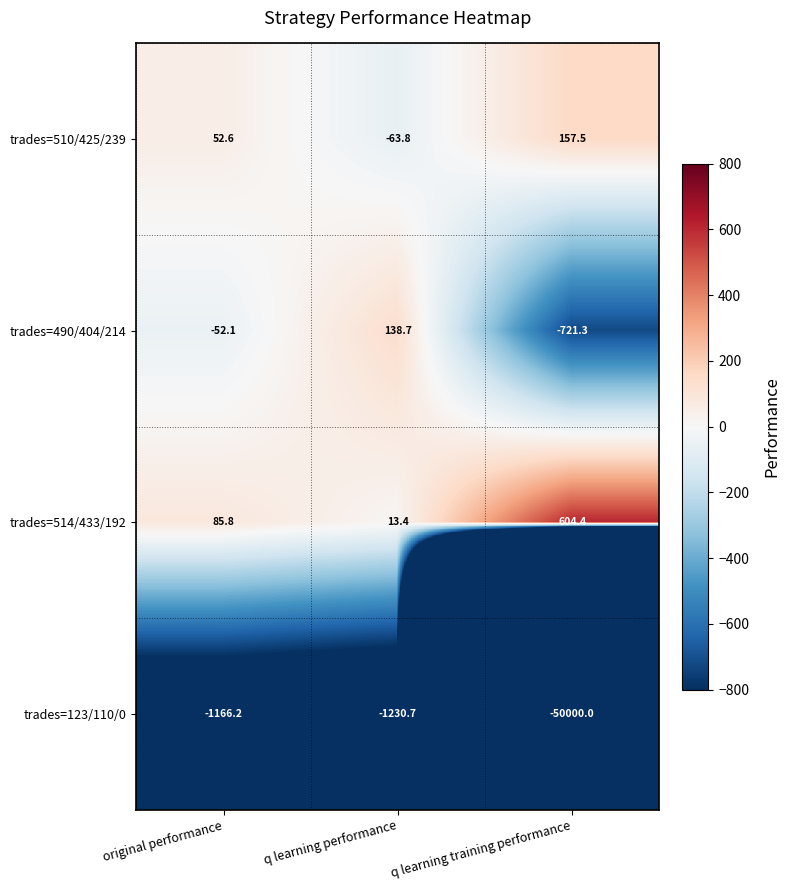

Rank the series by their maximum value, from highest to lowest.

trades=514/433/192, trades=510/425/239, trades=490/404/214, trades=123/110/0